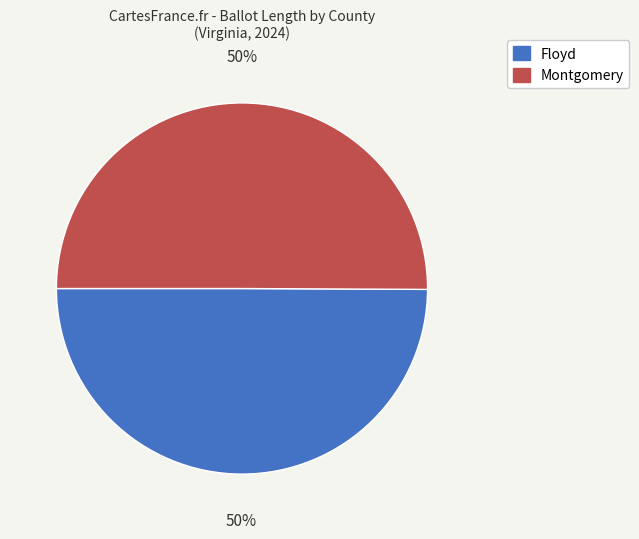

To the nearest percent, what is the average slice percentage?

50%